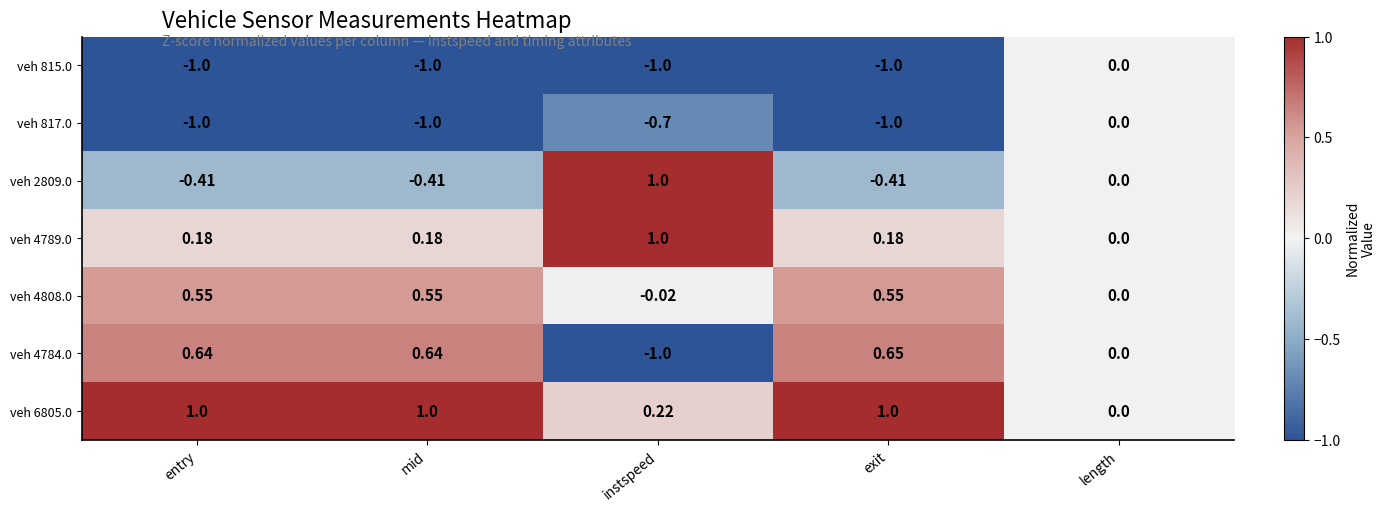

How many series are shown in this chart?

7